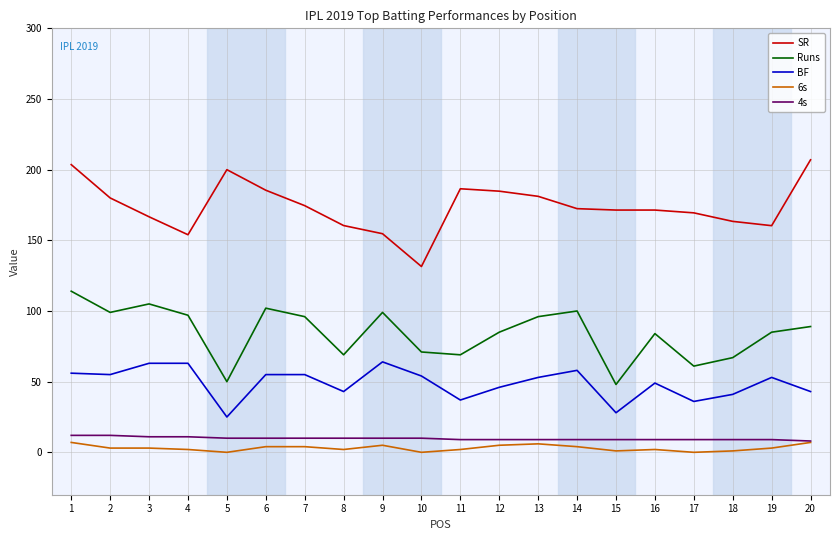

True or false: SR has more than 0 points higher than both neighbors.

True